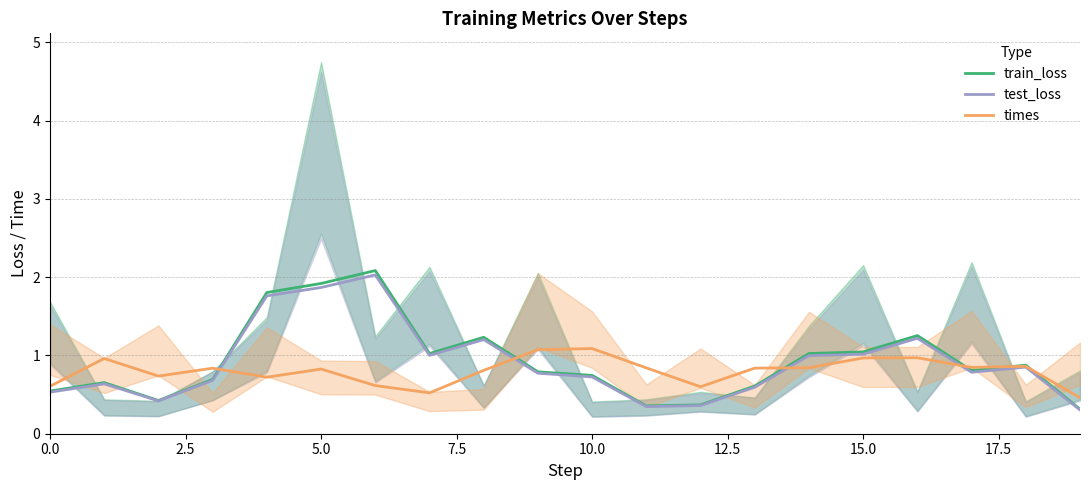

What is the maximum value for test_loss?

2.0